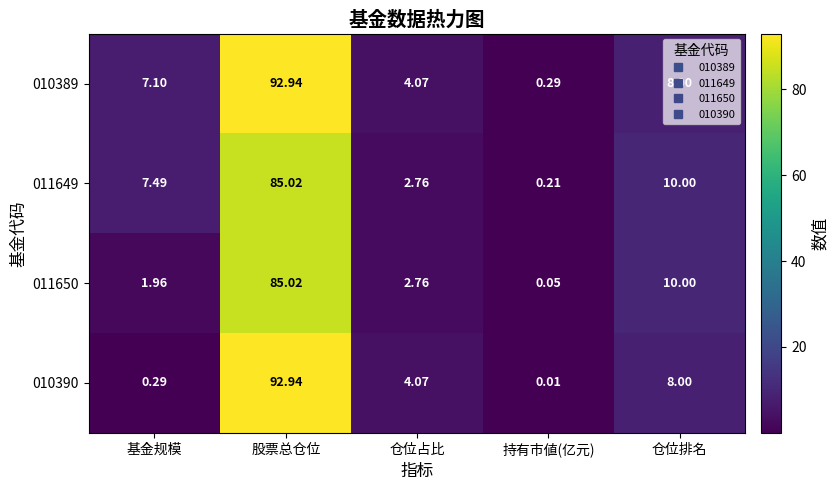

Rank the categories by 010389 value from highest to lowest.

股票总仓位, 仓位排名, 基金规模, 仓位占比, 持有市値(亿元)